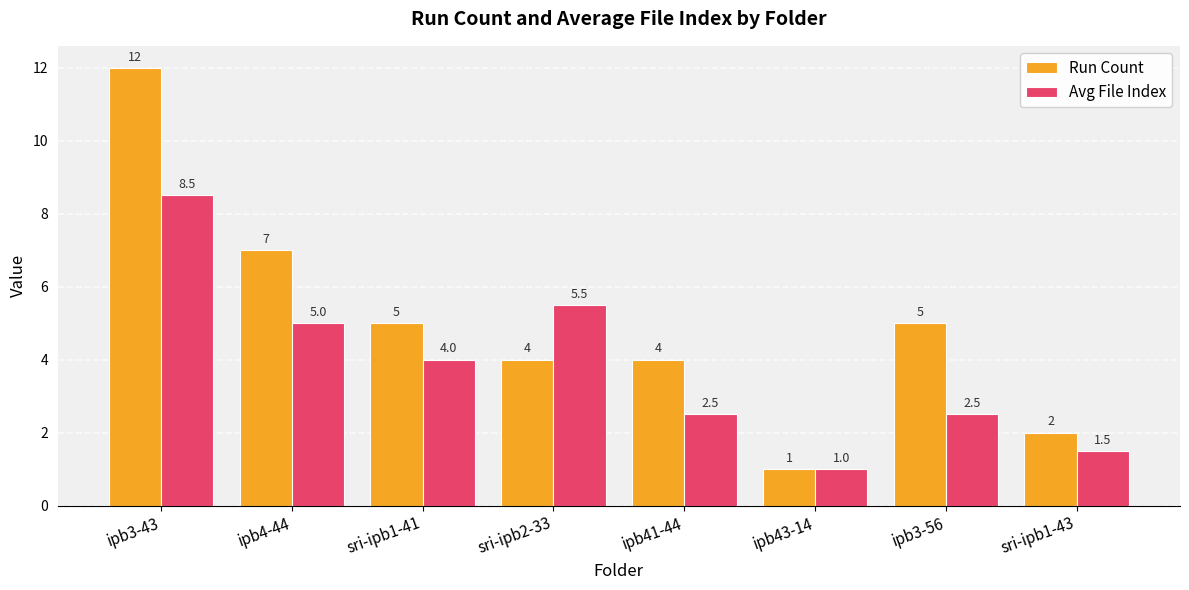

Which category has the lowest value in the Avg File Index series?

ipb43-14